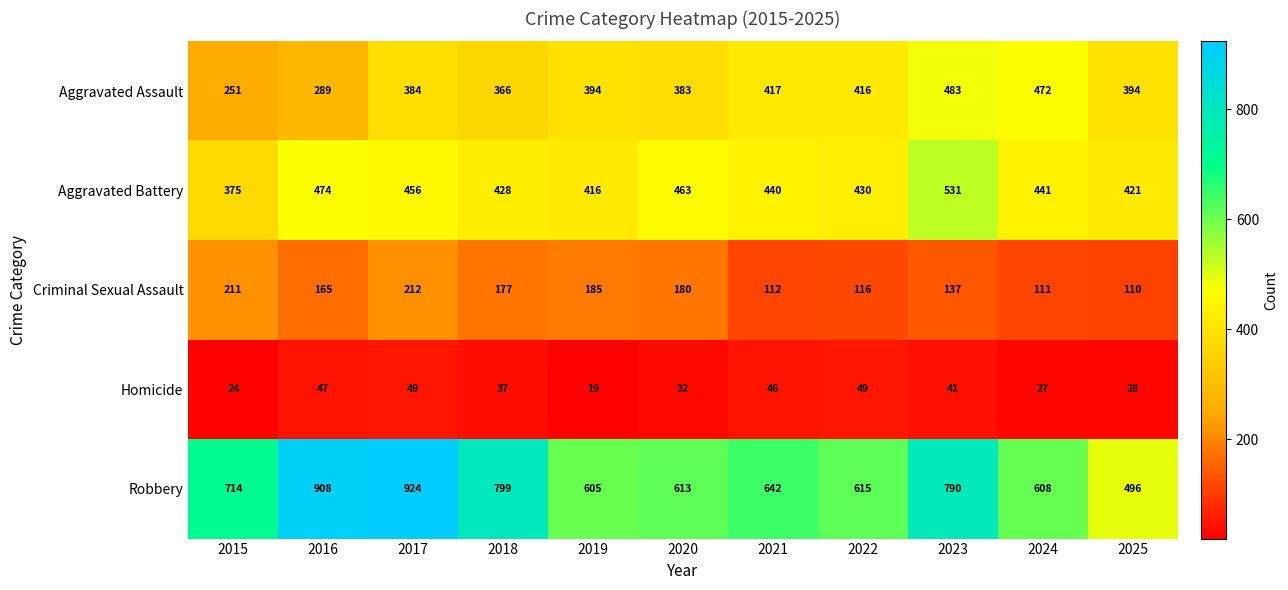

True or false: Aggravated Assault has a value of 384 at 2017.

True